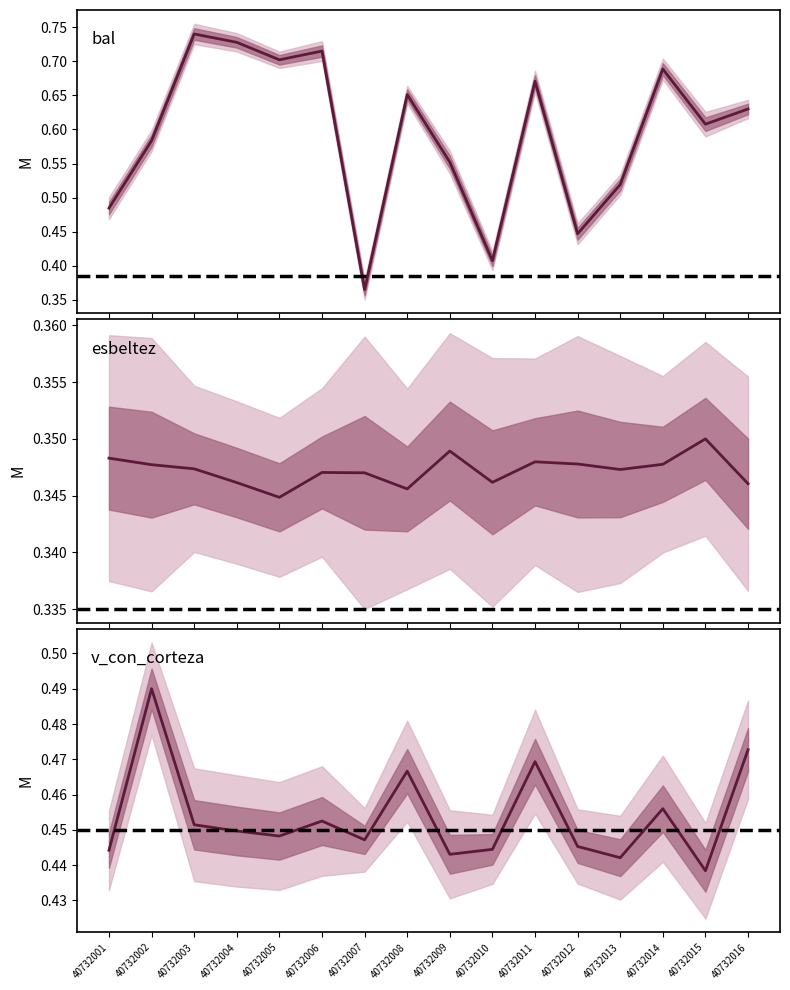

True or false: v_con_corteza and esbeltez cross at least once.

False